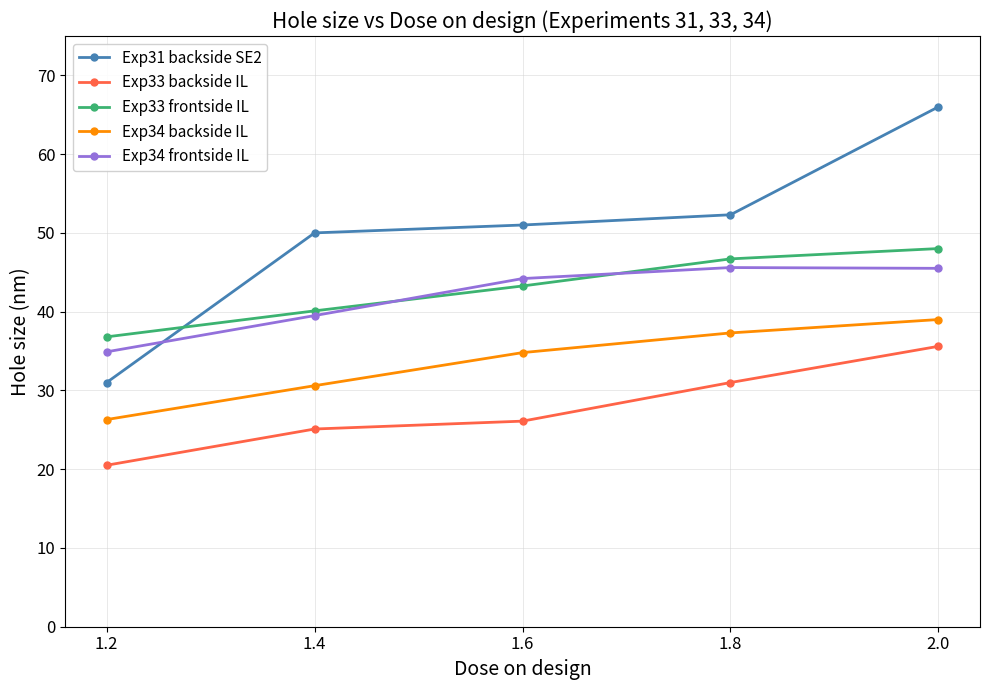

Which series has the largest range (max minus min)?

Exp31 backside SE2